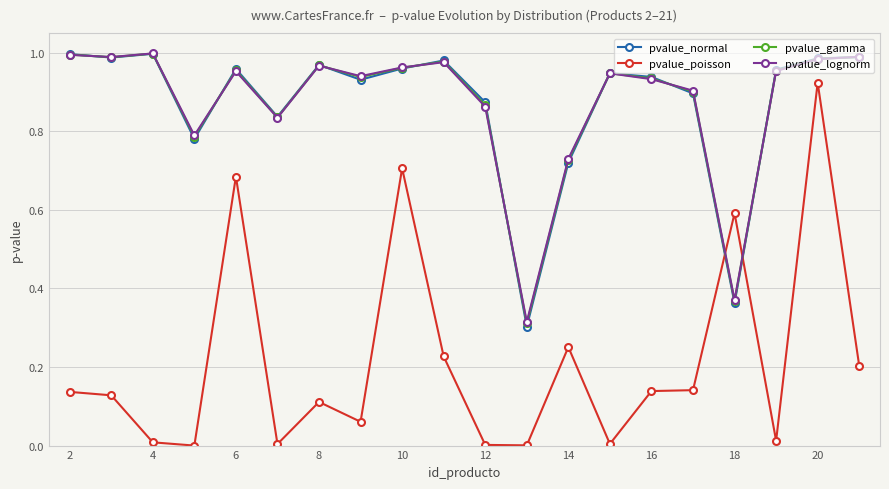

True or false: pvalue_poisson and pvalue_normal intersect in this chart.

True